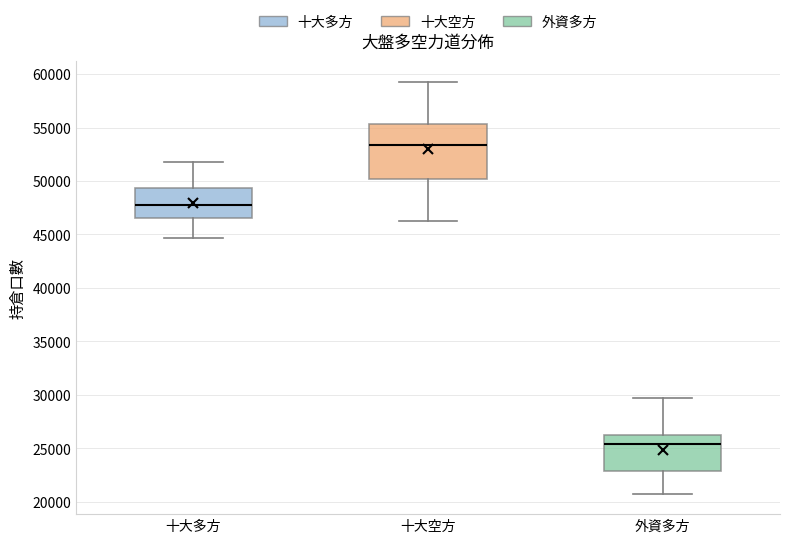

Reading left to right, transcribe this box plot: for each box, give where its median line is, the range the box spans, and where its two whiskers end, as read against the y-axis. The values are not printed on the chart, so give them approximately, as read against the axis.

十大多方: median 48000, box 46500 to 49500, whiskers 44500 to 52000
十大空方: median 53500, box 50000 to 55500, whiskers 46500 to 59500
外資多方: median 25500, box 23000 to 26000, whiskers 21000 to 29500